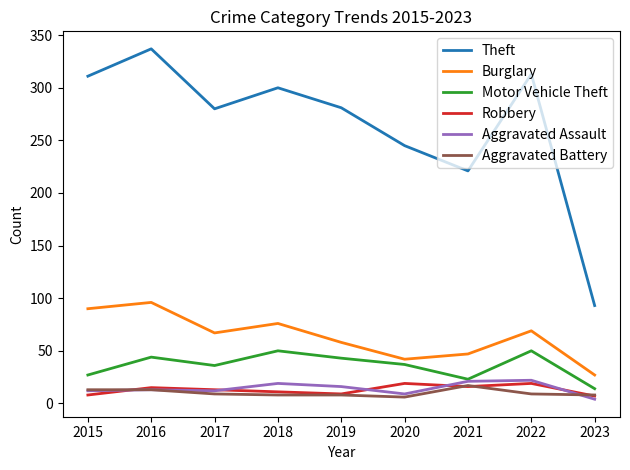

What is the spread (max minus min) of values at 2018?

292